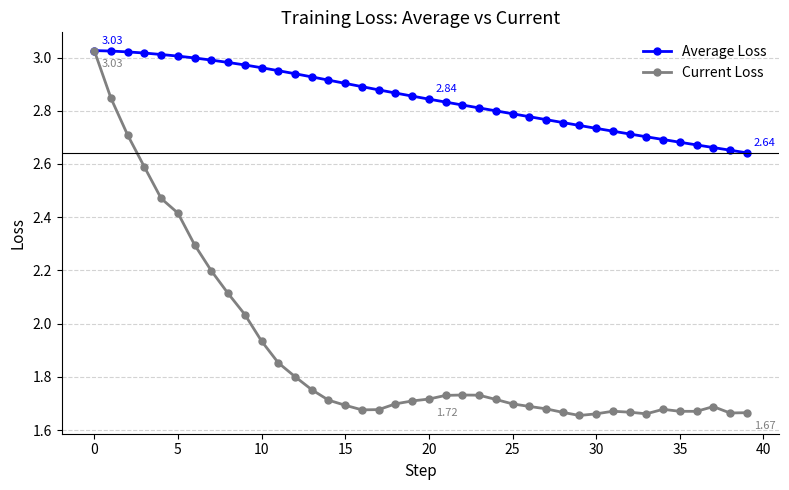

Which series has the largest range (max minus min)?

Current Loss